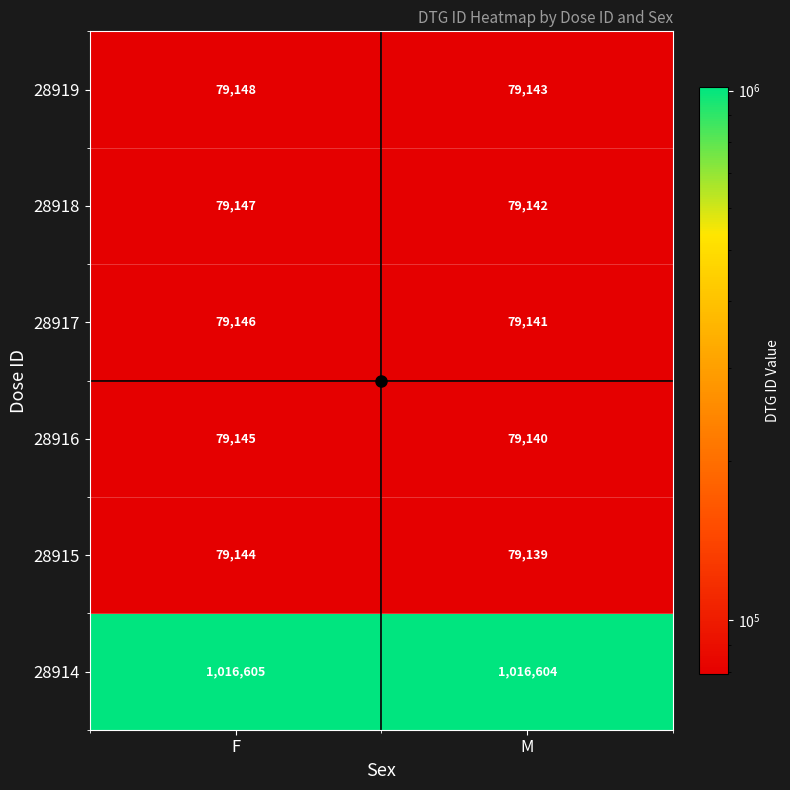

At which label is 28919 closest to 79145?

M